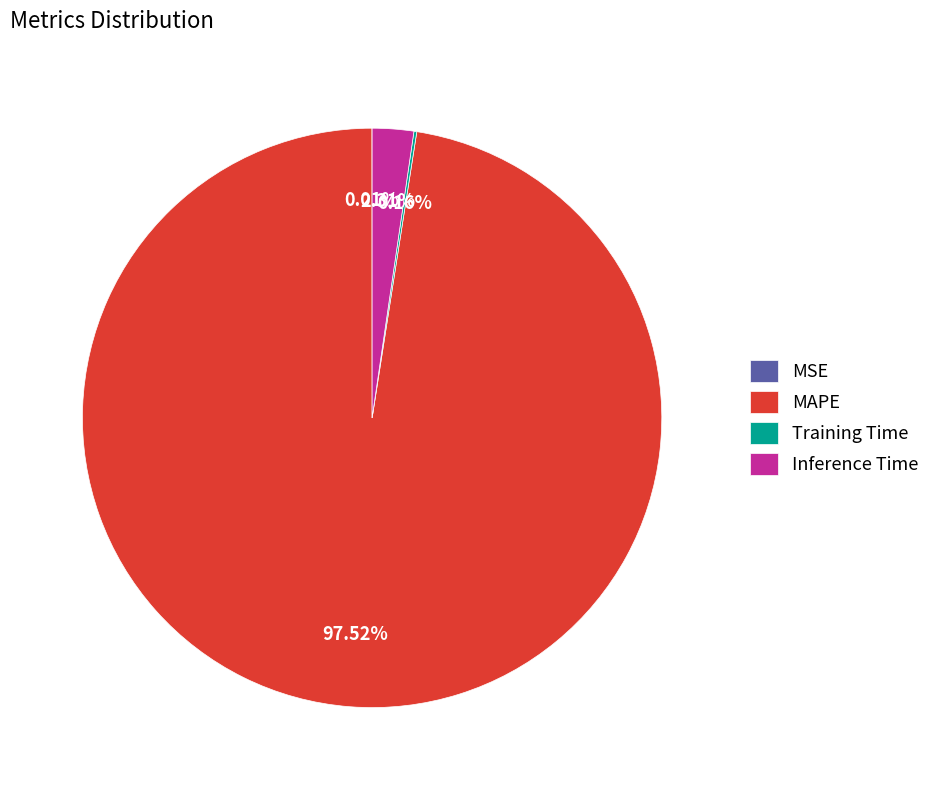

Does any single category account for the majority?

Yes